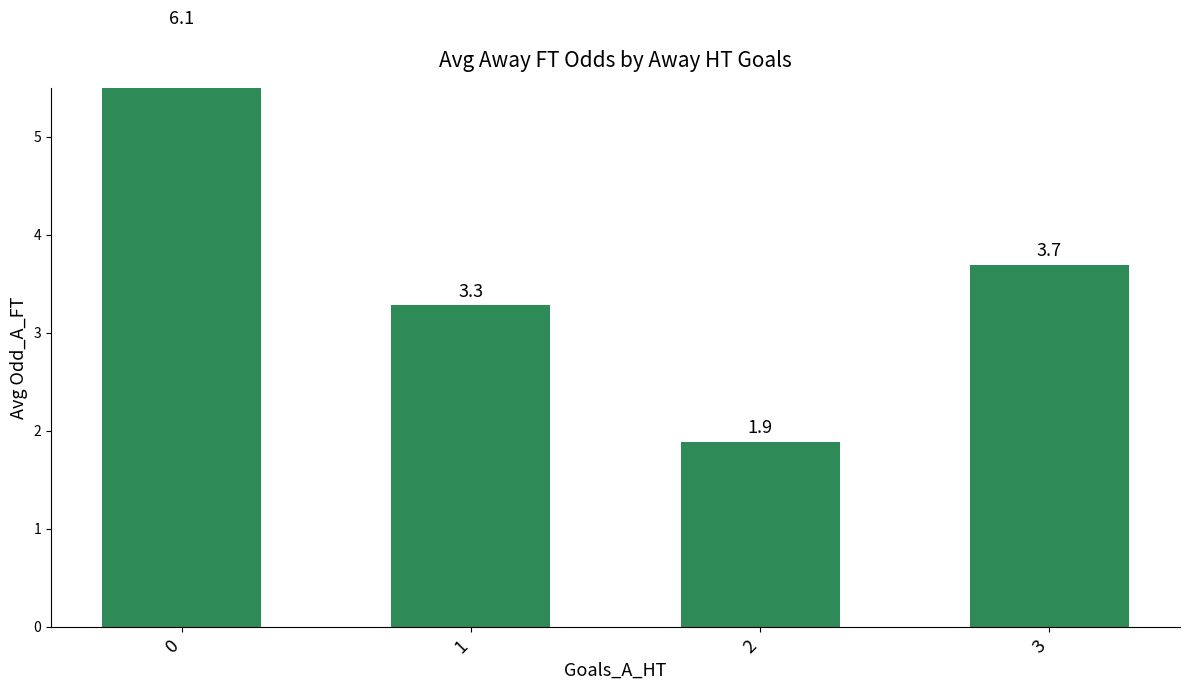

What is the sum of all values?

14.9